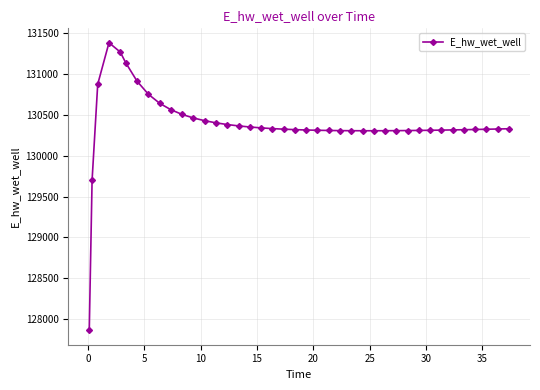

Does the chart have visible grid lines?

Yes